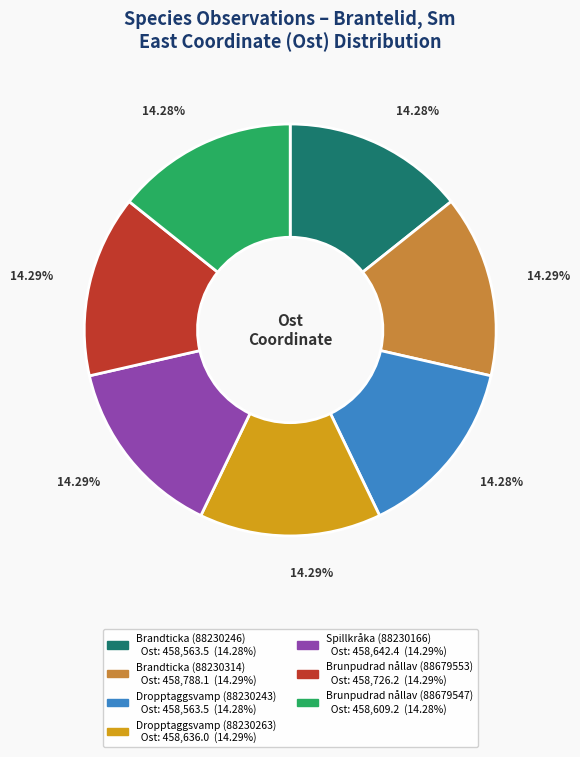

To the nearest percent, what percentage of the pie is Brandticka (88230314)?

14%